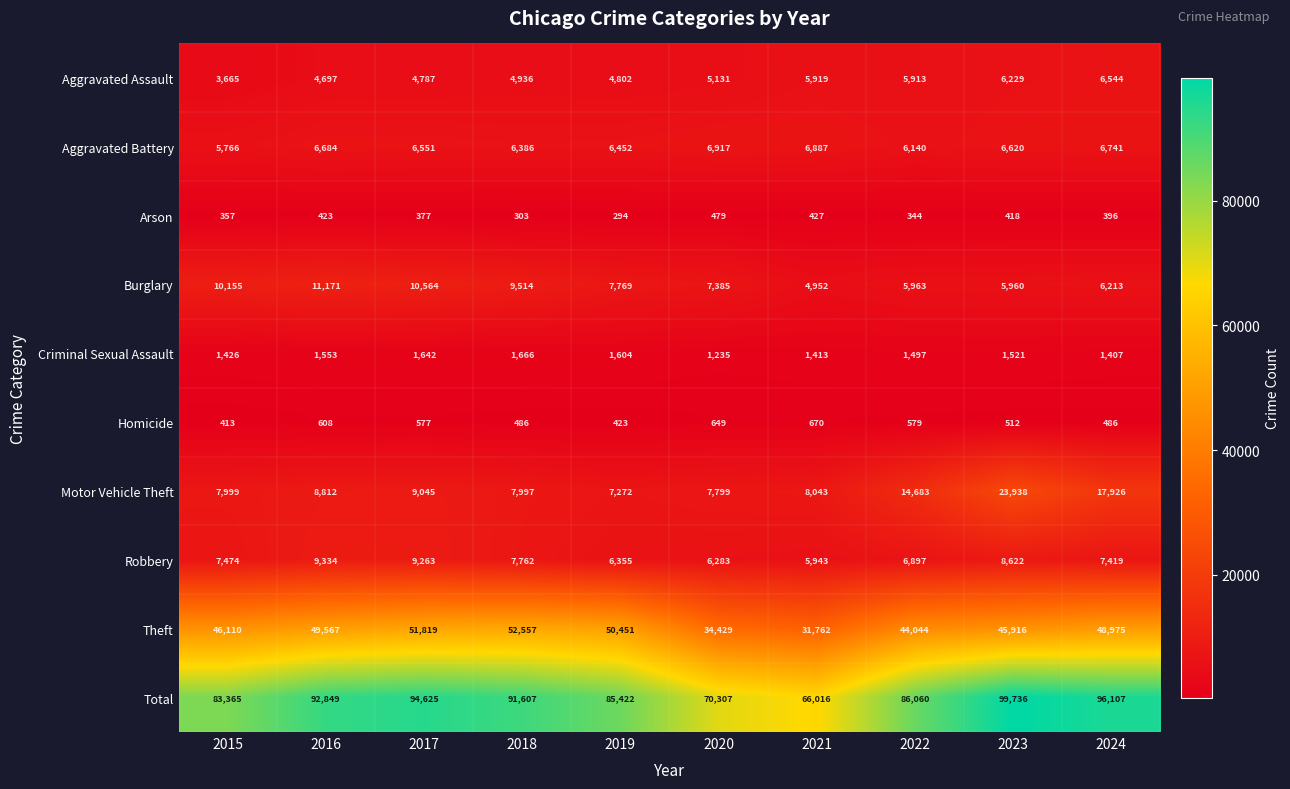

Which series has the largest range (max minus min)?

Total